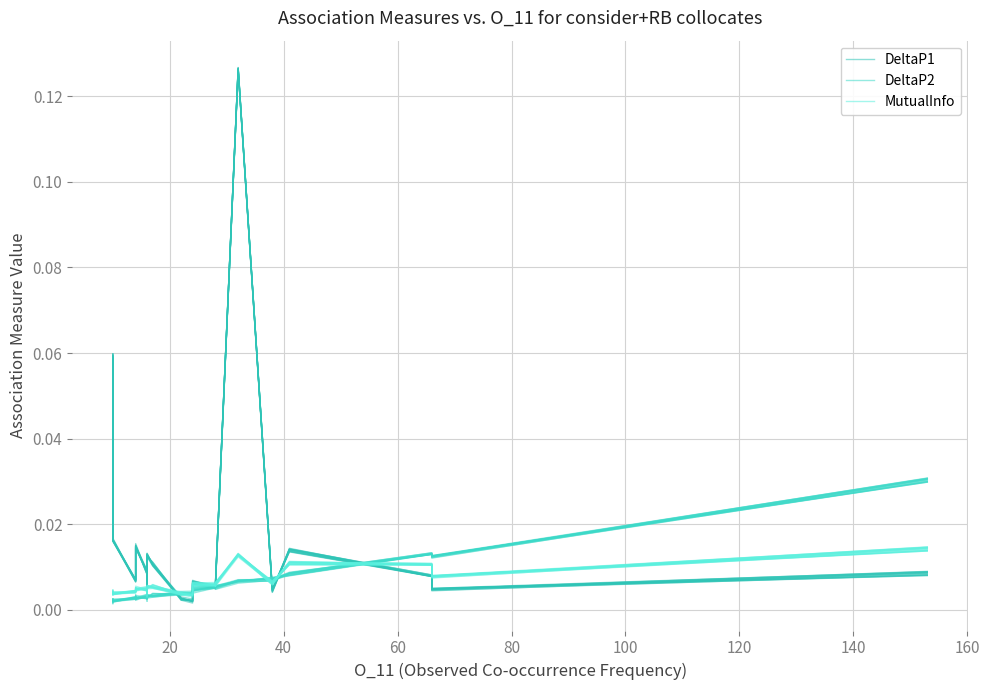

What is the sum of all DeltaP1 values?

0.3